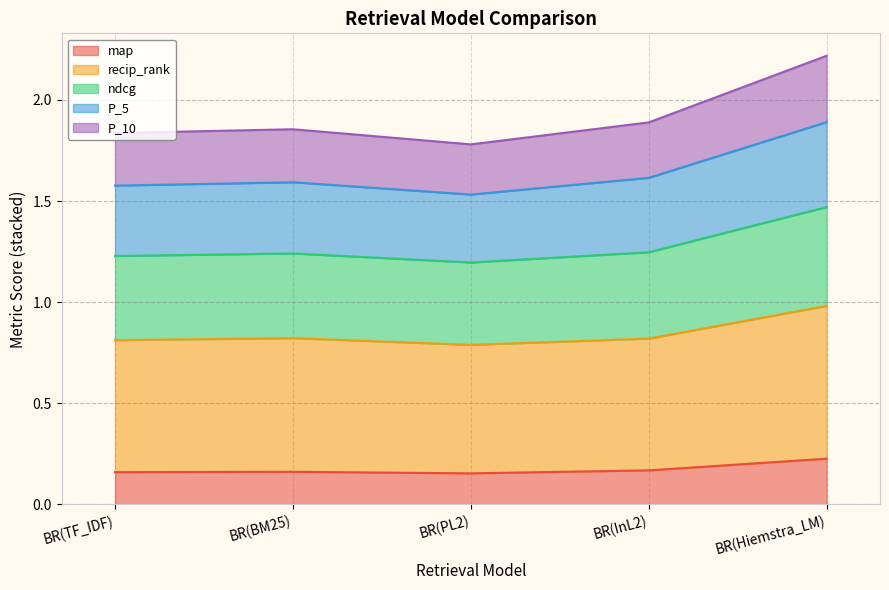

Where is the first local maximum for ndcg?

BR(BM25)